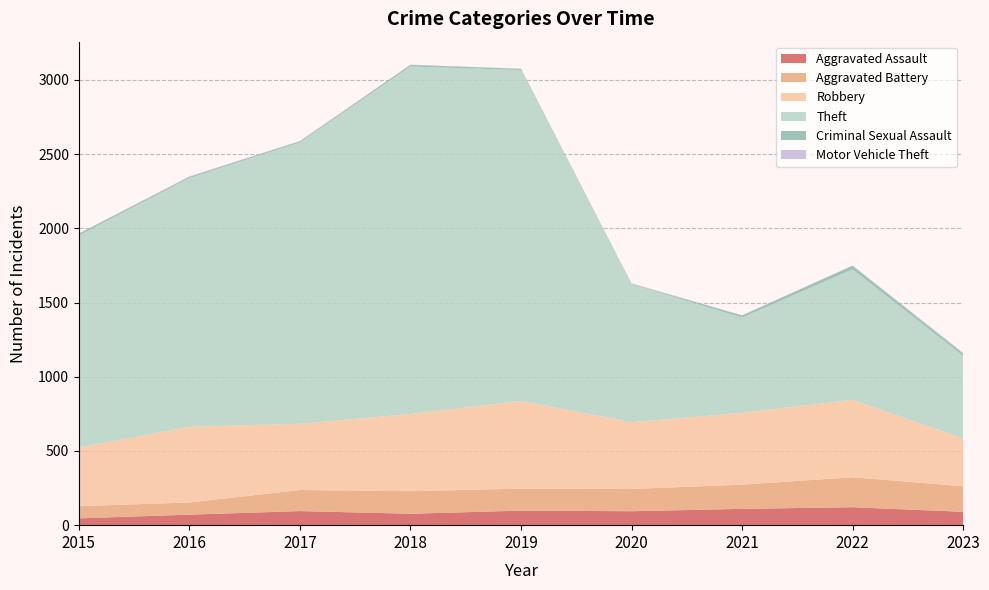

Reading left to right, extract all data points from this chart.

Aggravated Assault: 2015=46	2016=71	2017=95	2018=77	2019=98	2020=94	2021=110	2022=121	2023=90
Aggravated Battery: 2015=82	2016=82	2017=142	2018=152	2019=148	2020=150	2021=163	2022=202	2023=172
Robbery: 2015=395	2016=510	2017=446	2018=520	2019=591	2020=450	2021=484	2022=521	2023=321
Theft: 2015=1429	2016=1676	2017=1896	2018=2342	2019=2230	2020=930	2021=642	2022=880	2023=558
Criminal Sexual Assault: 2015=12	2016=8	2017=8	2018=11	2019=8	2020=3	2021=14	2022=24	2023=15
Motor Vehicle Theft: 2015=1	2016=4	2017=2	2018=1	2019=1	2020=3	2021=2	2022=2	2023=6